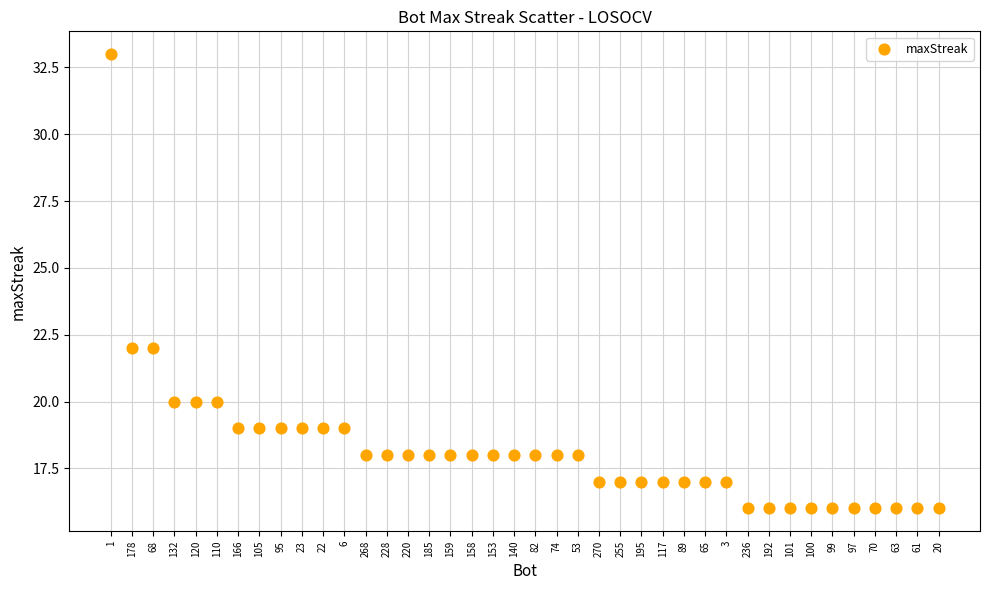

What is the range of Y values (max minus min)?

17